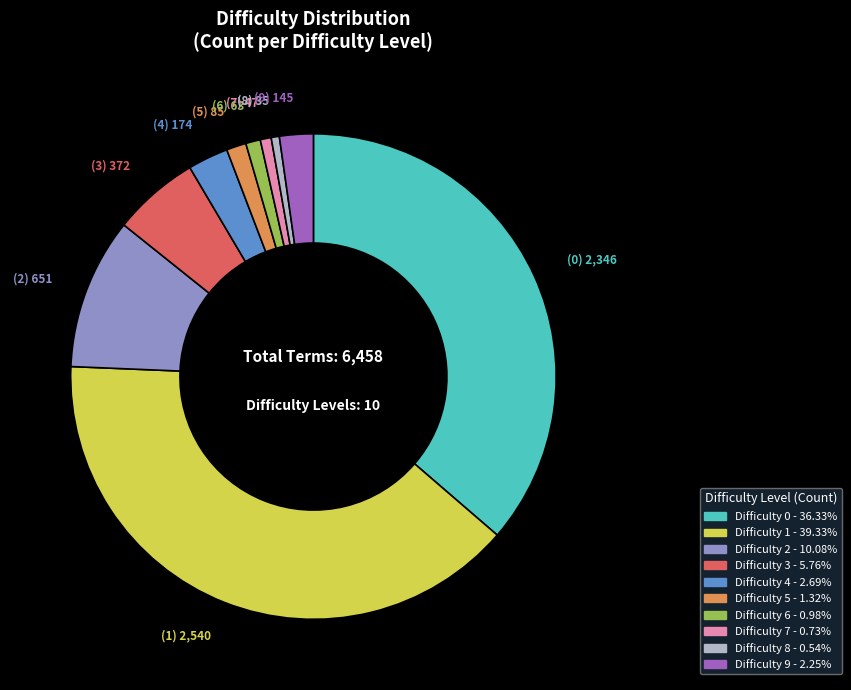

Is there a majority slice in this chart?

No